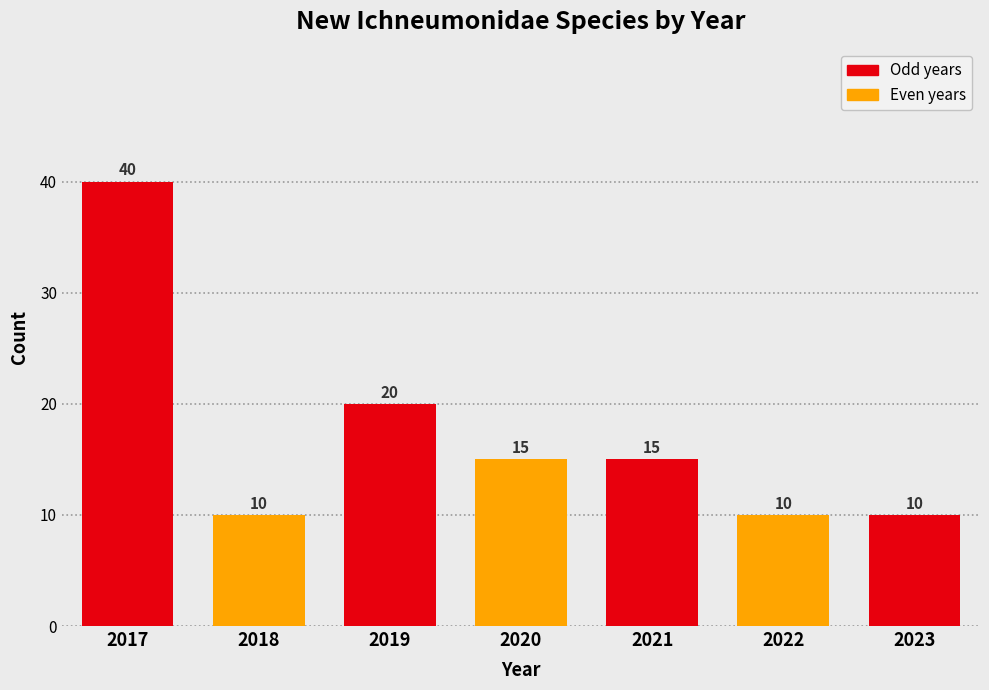

Reading left to right, extract all data points from this chart.

2017=40	2018=10	2019=20	2020=15	2021=15	2022=10	2023=10